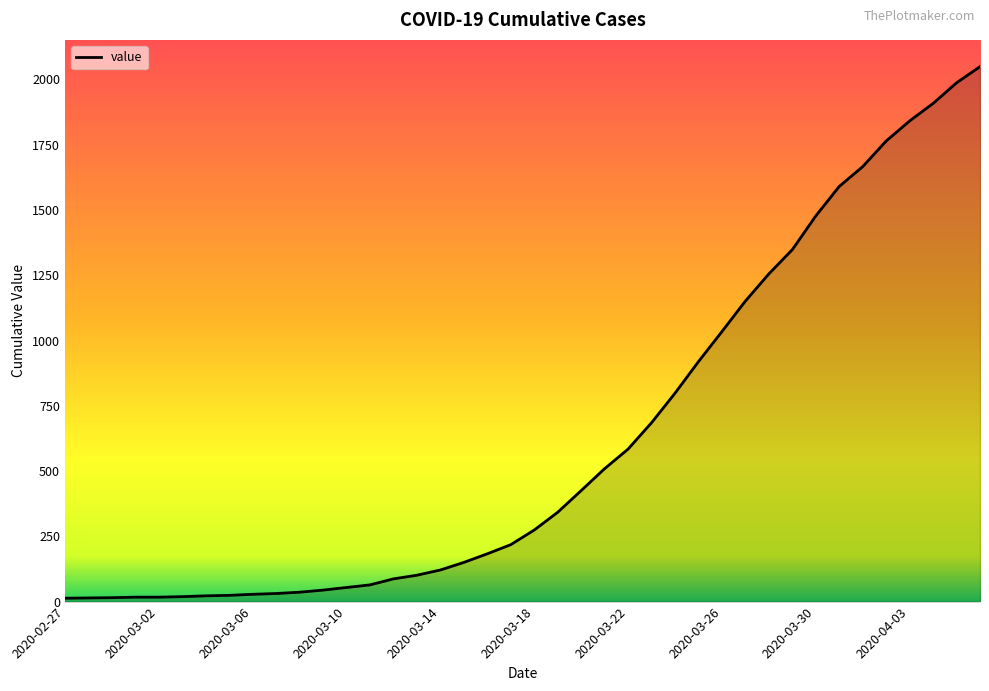

What is the difference between the maximum and minimum values?

2036